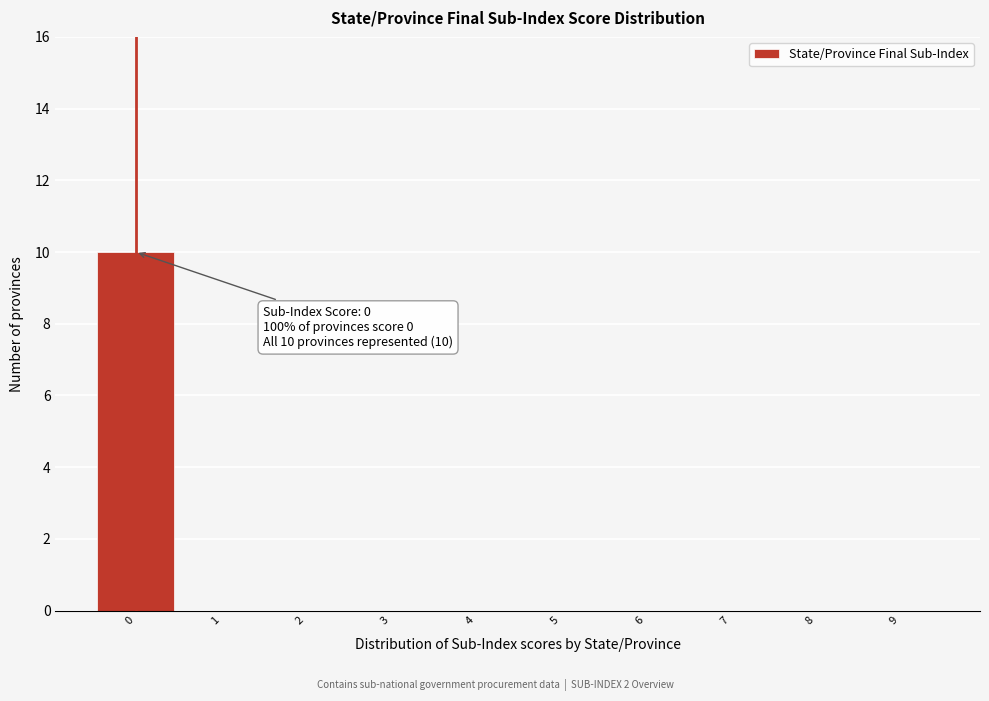

Over which range of the x-axis is the bar tallest?

-0.5 to 0.5